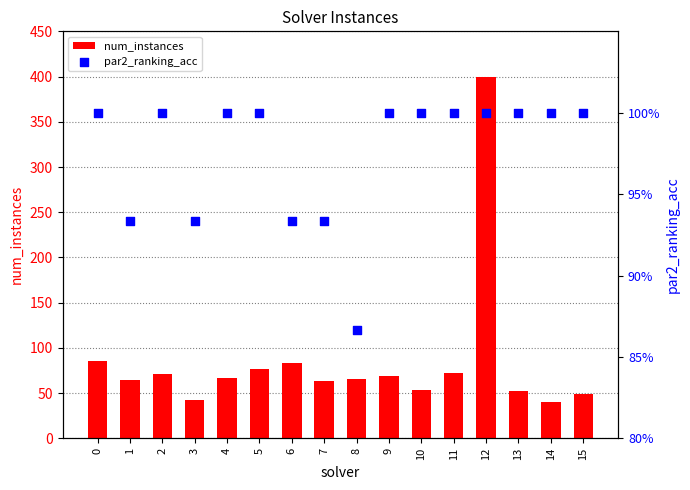

Which series has the largest total across all categories?

num_instances